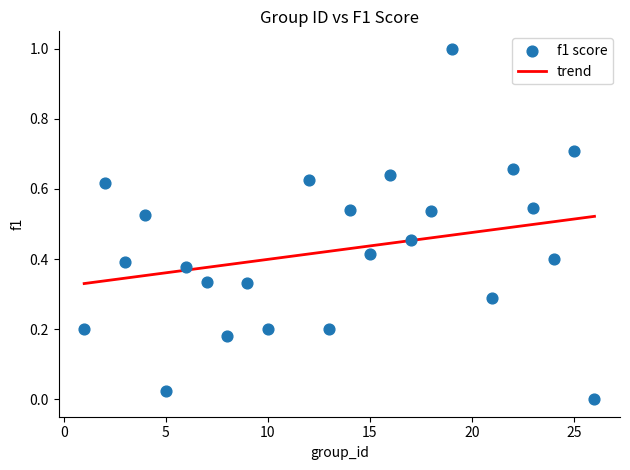

What is the range of X values (max minus min)?

25.0